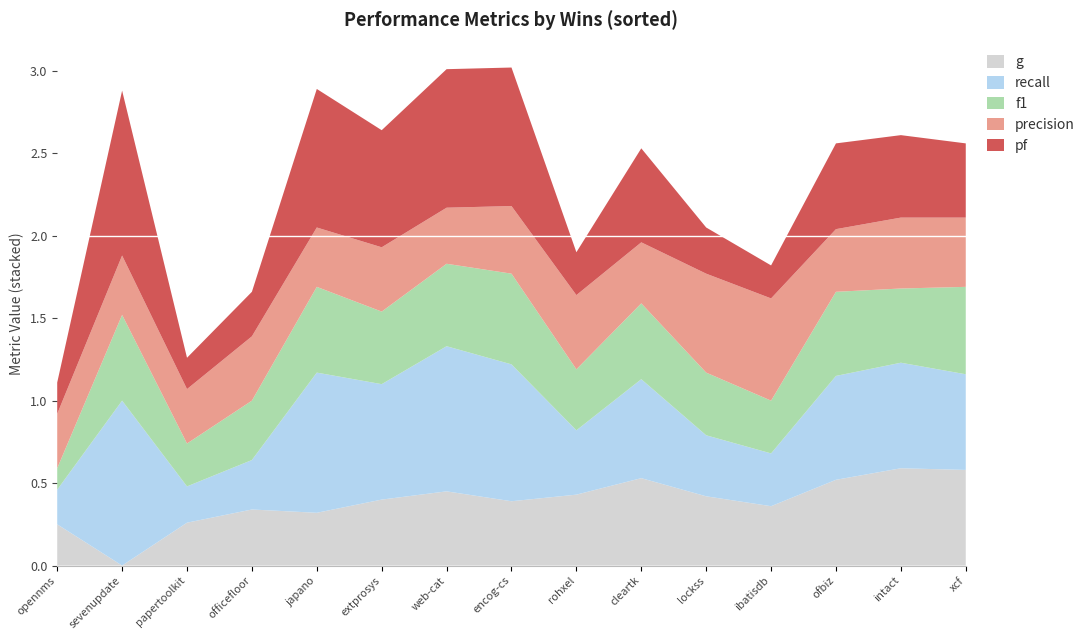

Reading right to left, extract all data points from this chart.

g: 14=0.6	13=0.6	12=0.5	11=0.4	10=0.4	9=0.5	8=0.4	7=0.4	6=0.5	5=0.4	4=0.3	3=0.3	2=0.3	1=0.0	0=0.2
recall: 14=0.6	13=0.6	12=0.6	11=0.3	10=0.4	9=0.6	8=0.4	7=0.8	6=0.9	5=0.7	4=0.8	3=0.3	2=0.2	1=1.0	0=0.2
f1: 14=0.5	13=0.5	12=0.5	11=0.3	10=0.4	9=0.5	8=0.4	7=0.6	6=0.5	5=0.4	4=0.5	3=0.4	2=0.3	1=0.5	0=0.1
precision: 14=0.4	13=0.4	12=0.4	11=0.6	10=0.6	9=0.4	8=0.5	7=0.4	6=0.3	5=0.4	4=0.4	3=0.4	2=0.3	1=0.4	0=0.3
pf: 14=0.5	13=0.5	12=0.5	11=0.2	10=0.3	9=0.6	8=0.3	7=0.8	6=0.8	5=0.7	4=0.8	3=0.3	2=0.2	1=1.0	0=0.2